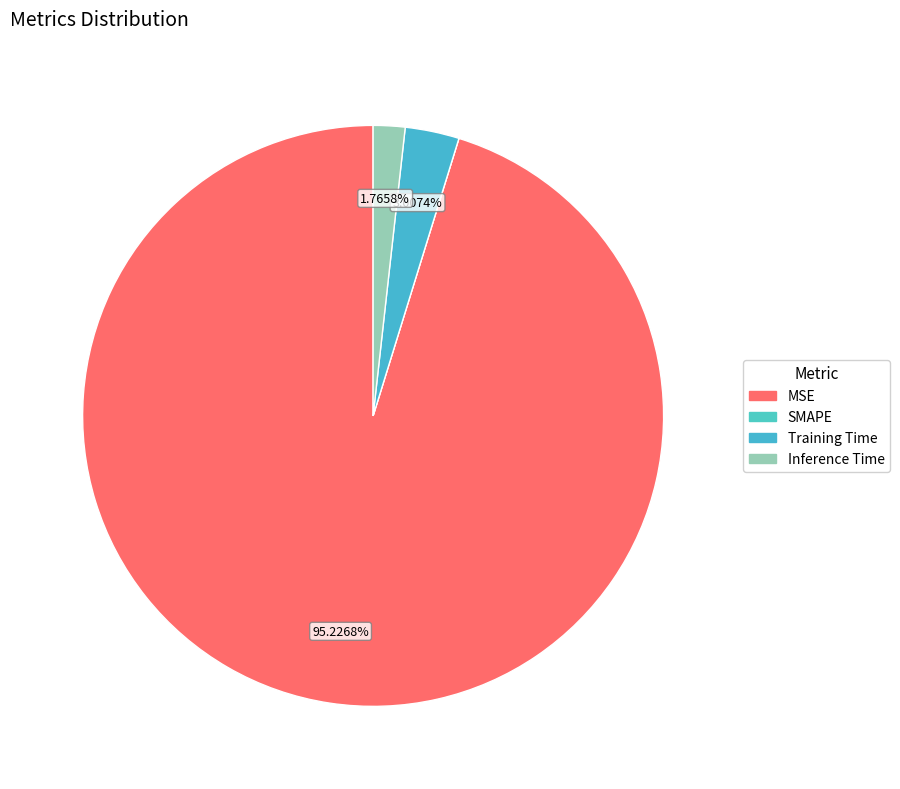

To the nearest percent, what is the difference between the MSE and SMAPE slice percentages?

95%